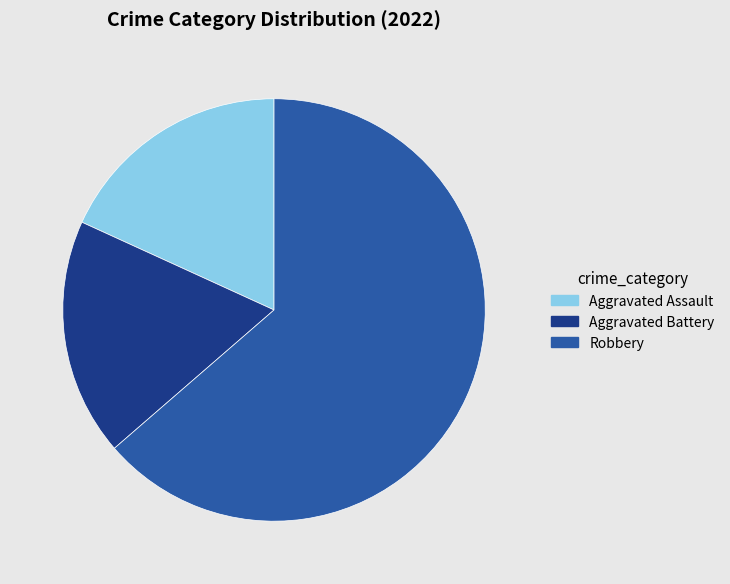

Which slice is the largest?

Robbery